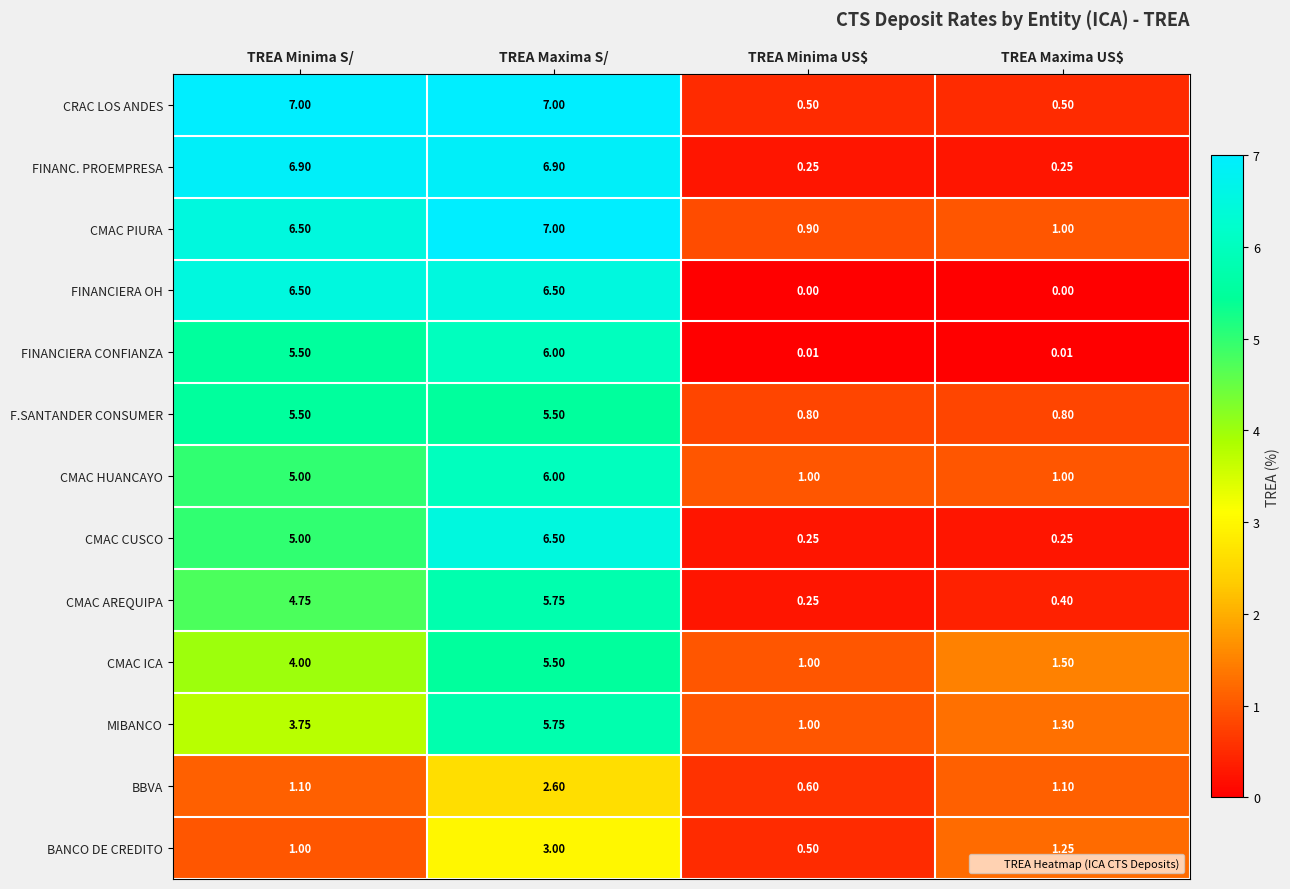

Which series has the largest total across all categories?

CMAC PIURA